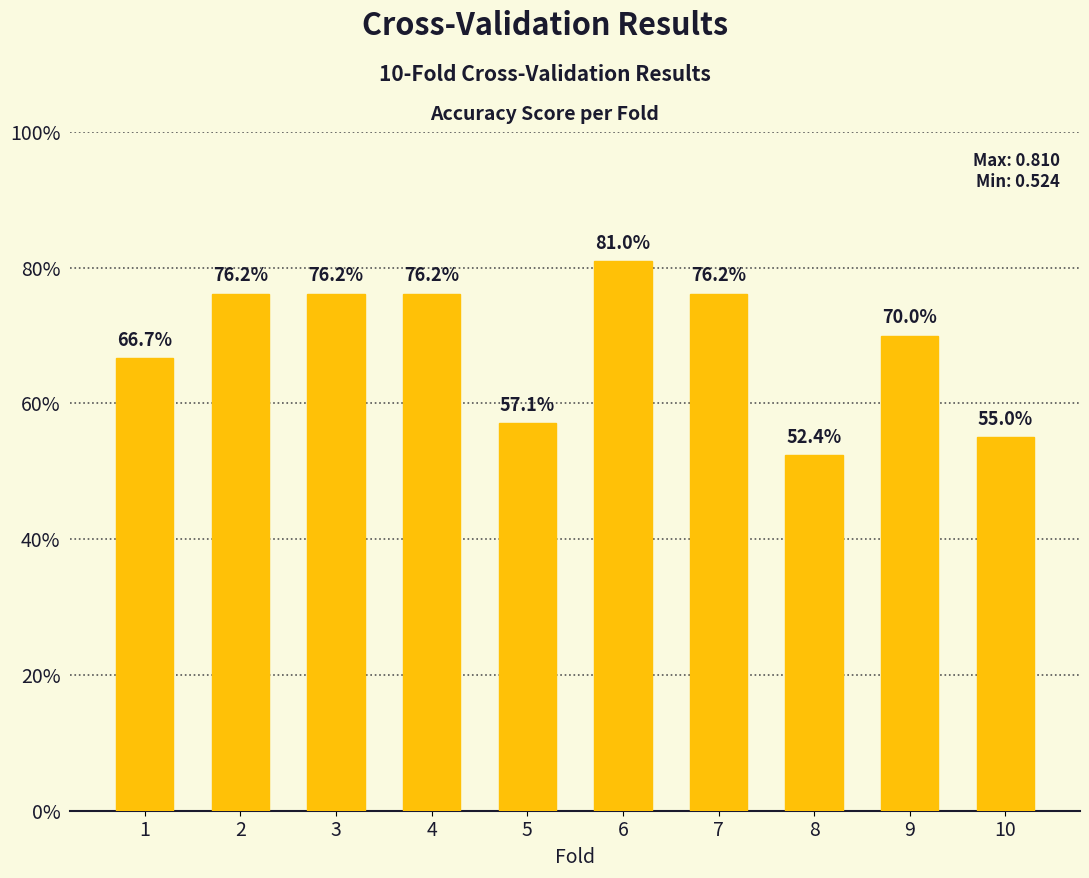

What is the change in value from 1 to 2?

+0.1